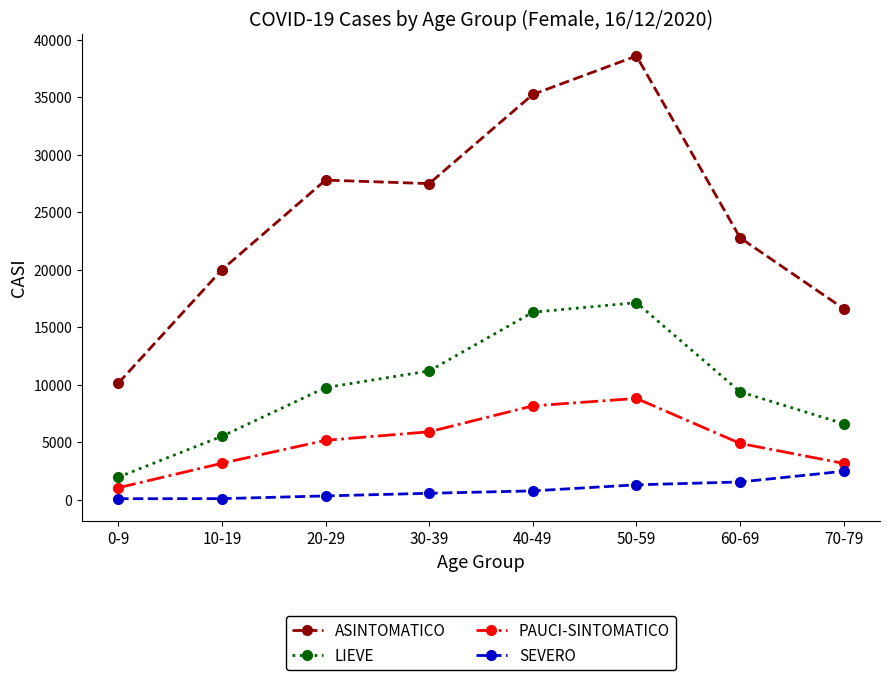

Does the chart have visible grid lines?

No